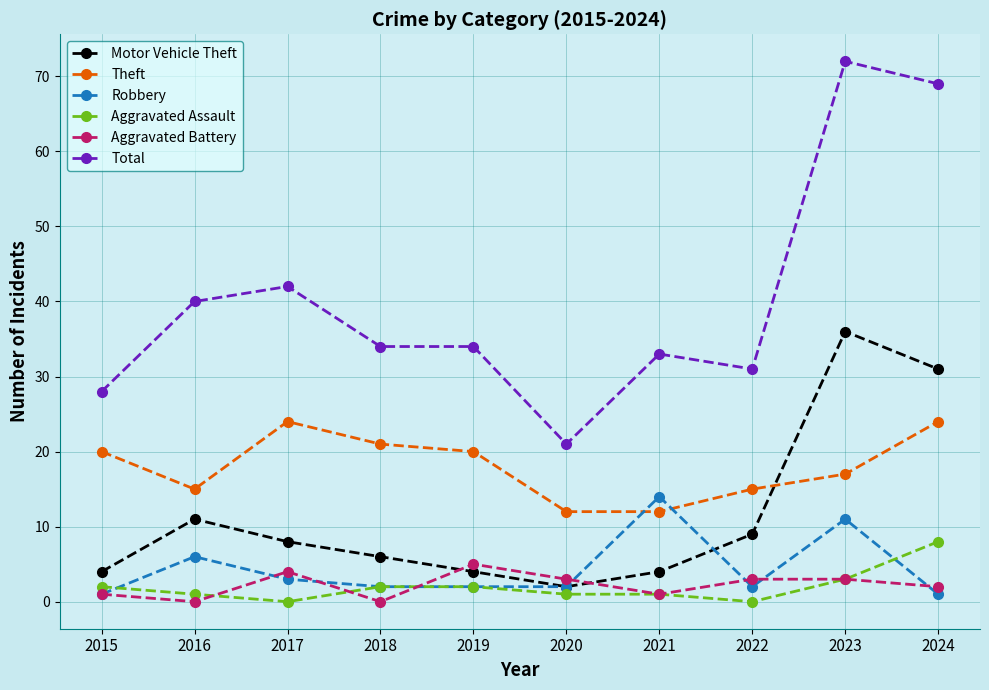

Count the number of categories in the chart.

10